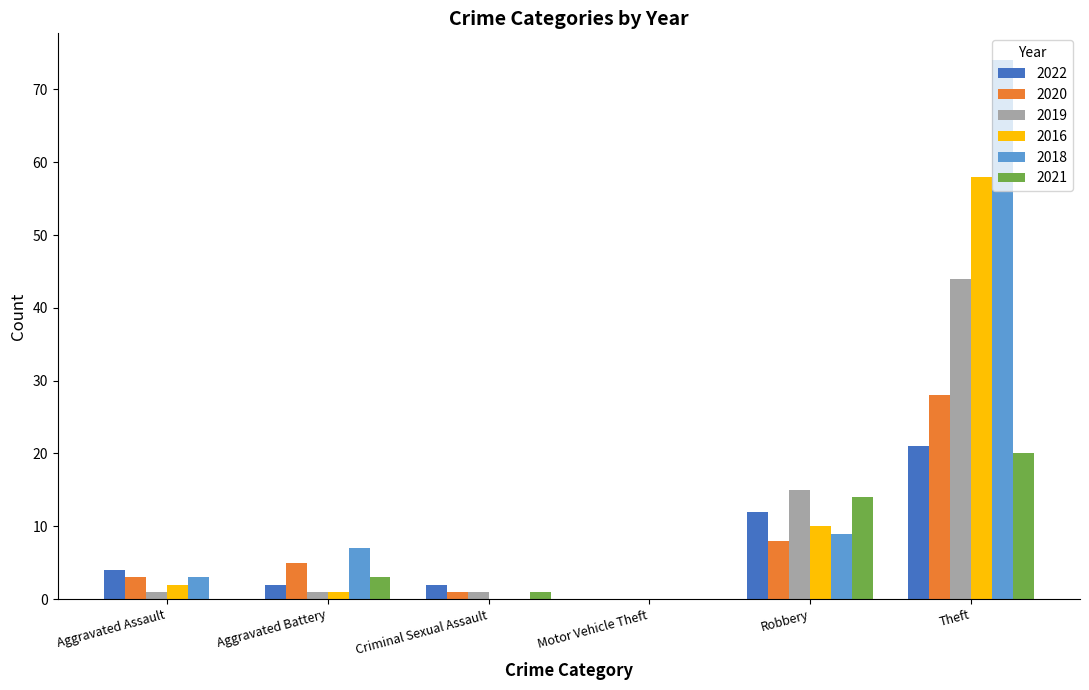

What is the total value across all series at Aggravated Assault?

13